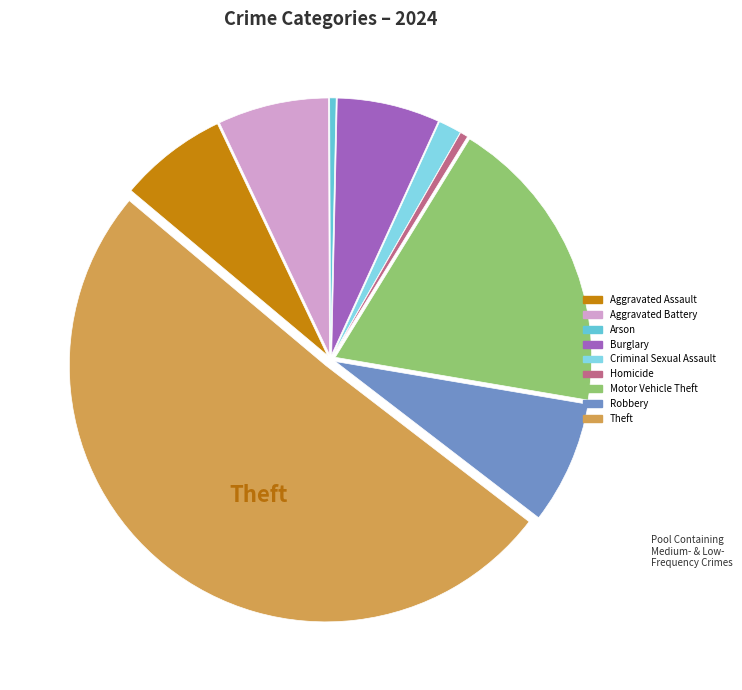

To the nearest percent, what is the difference between the Arson and Aggravated Assault slice percentages?

6%